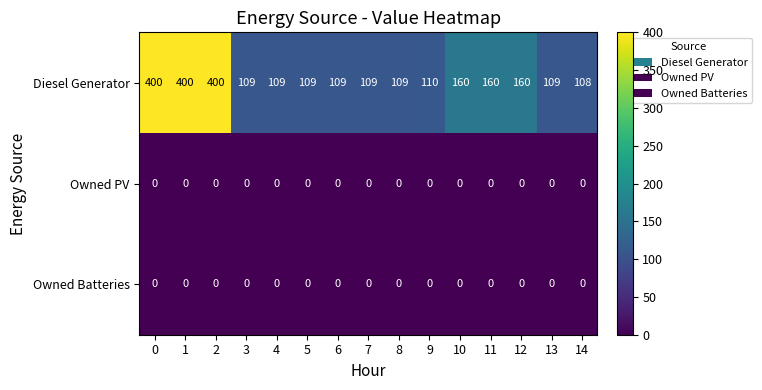

At how many categories does at least one series exceed 150?

6